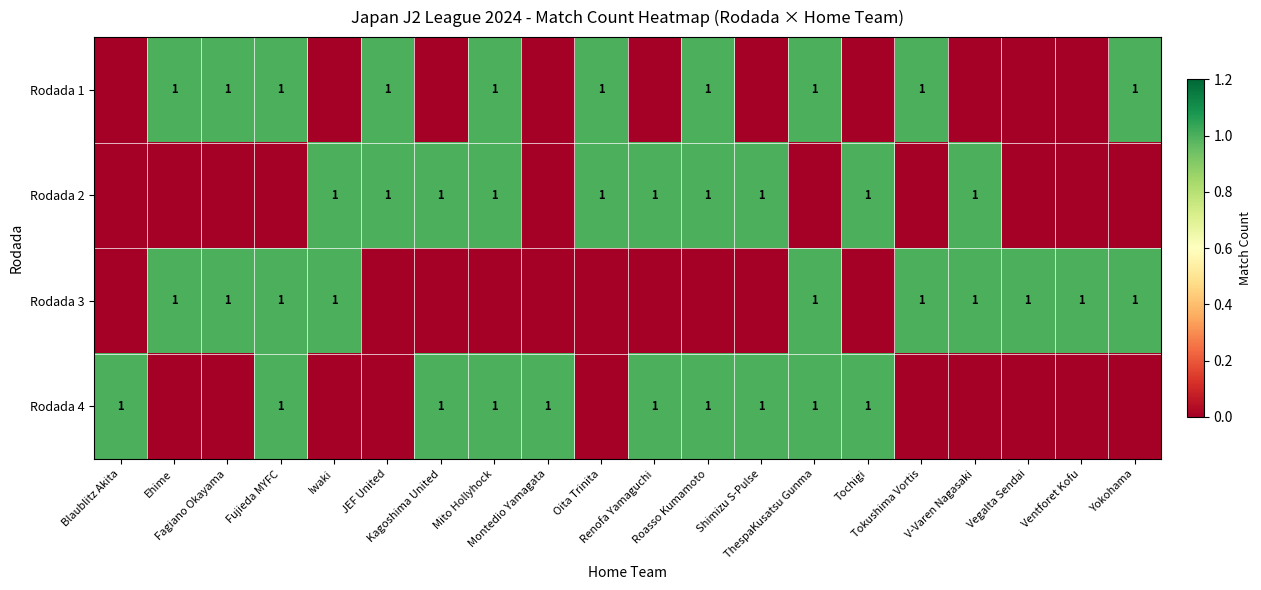

What is the total value across all series at Vegalta Sendai?

1